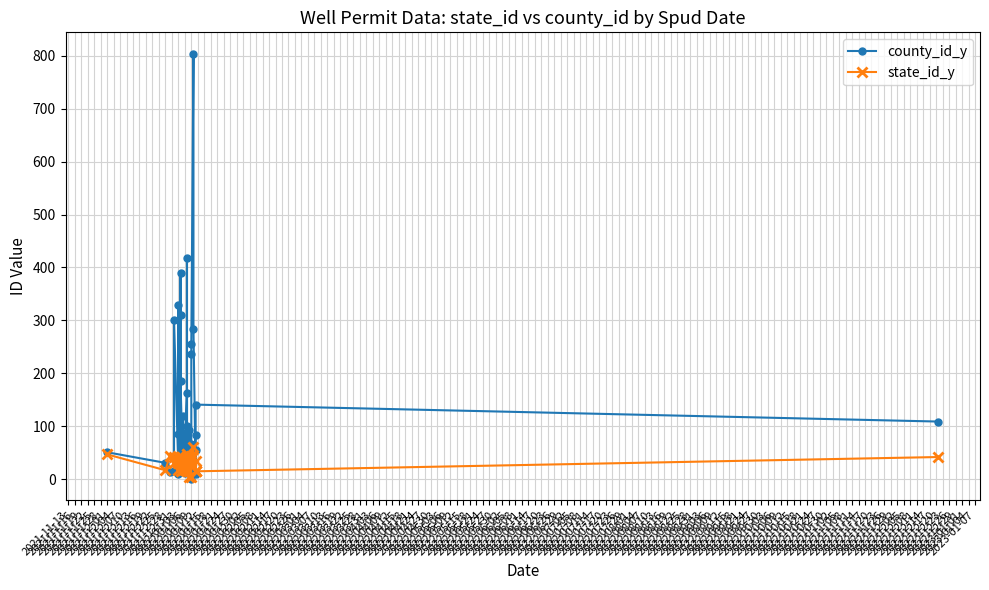

How many distinct data groups are displayed?

2